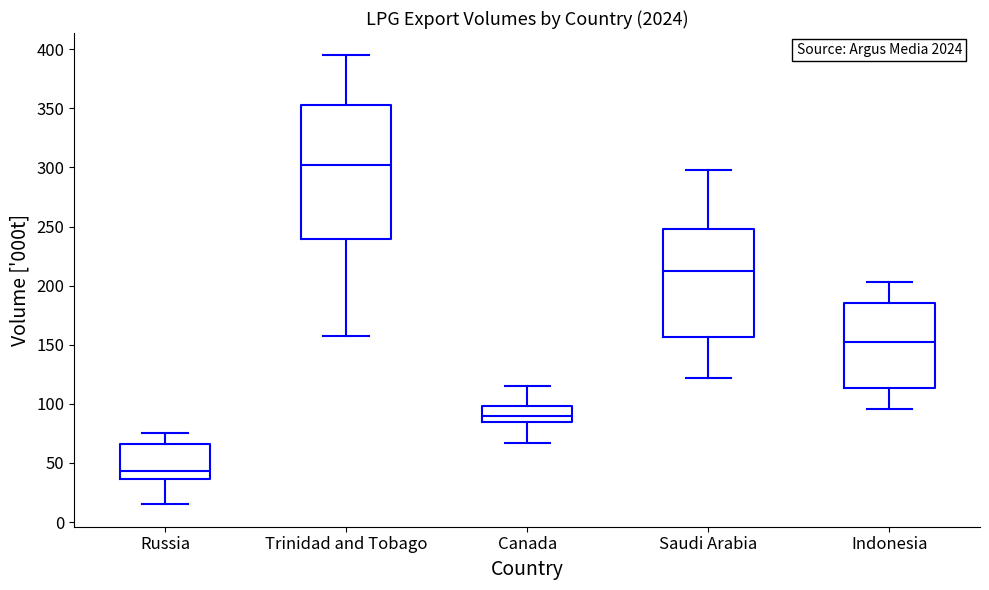

Reading left to right, read every box against the y-axis: the position of its median line, the range the box covers, and the ends of its whiskers. The values are not printed on the chart, so give them approximately, as read against the axis.

Russia: median 45, box 35 to 65, whiskers 15 to 75
Trinidad and Tobago: median 305, box 240 to 355, whiskers 160 to 395
Canada: median 90, box 85 to 100, whiskers 65 to 115
Saudi Arabia: median 210, box 155 to 250, whiskers 120 to 300
Indonesia: median 150, box 115 to 185, whiskers 95 to 205